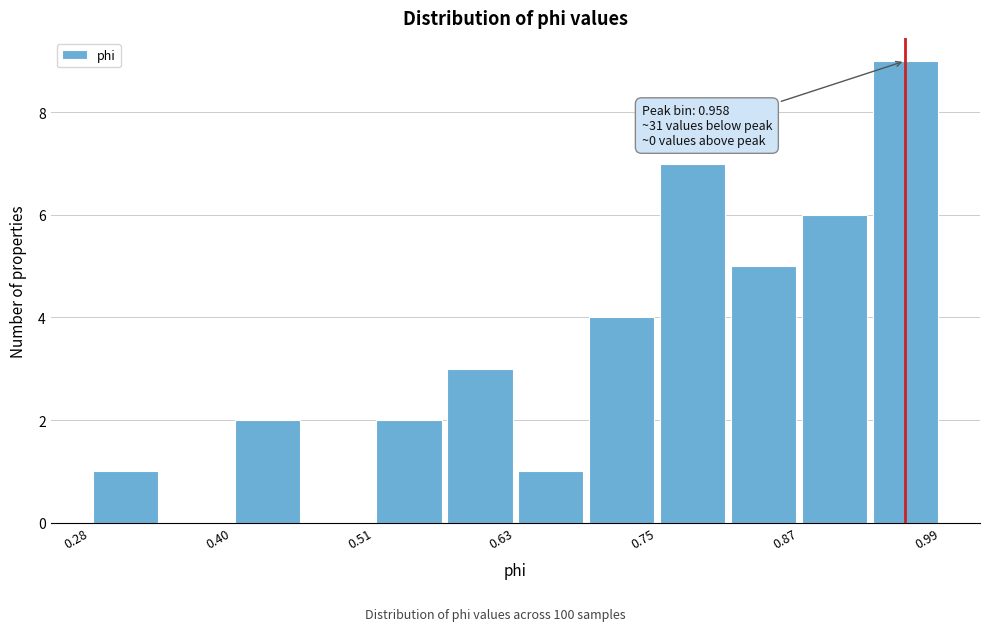

Around what value on the x-axis is the tallest bar? Give the approximate position of its centre, as read against the axis.

0.96